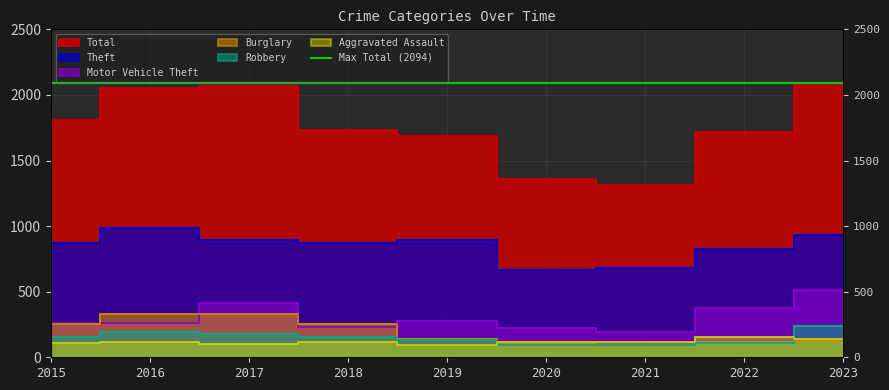

True or false: Burglary has a value of 132 at 2021.

False